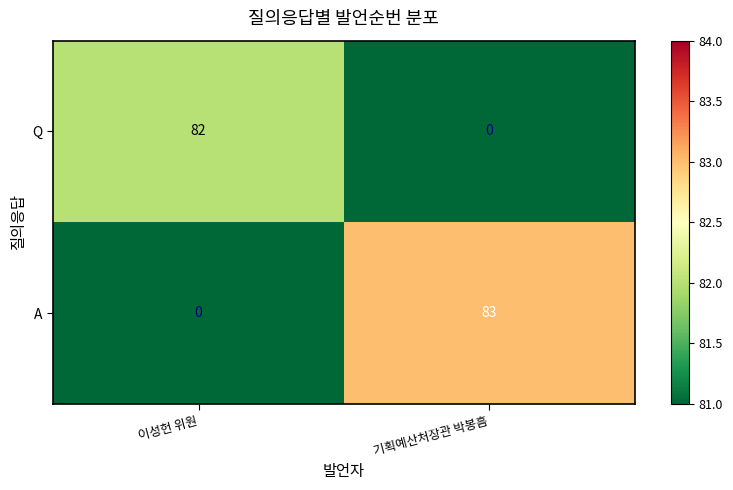

The value of Q at 이성헌 위원 is 82. True or false?

True